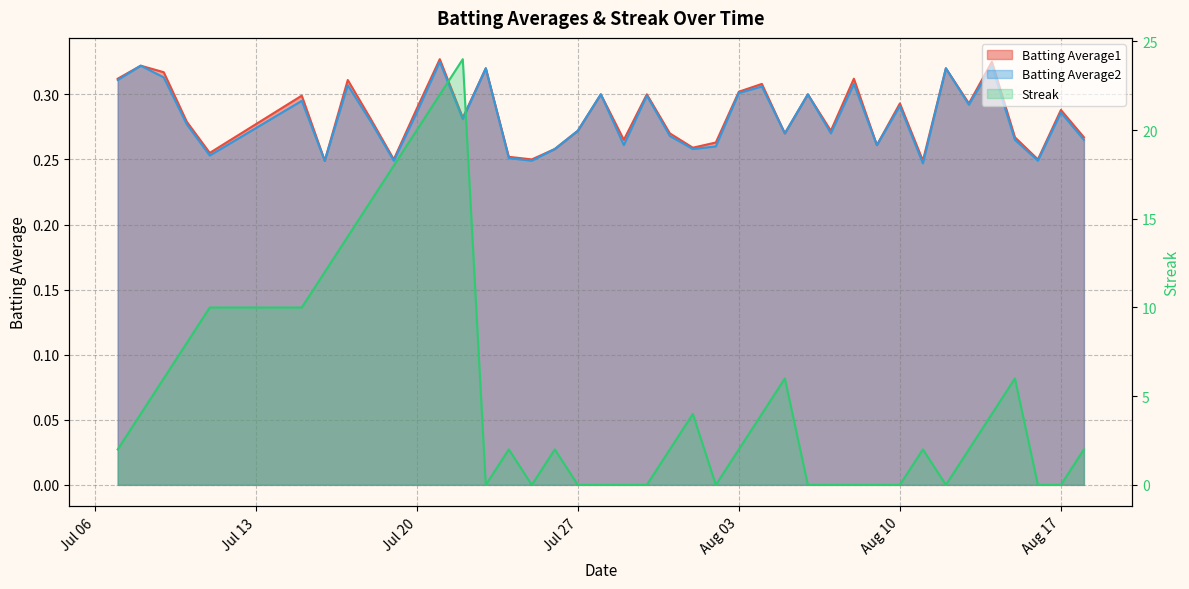

How many series are shown in this chart?

3